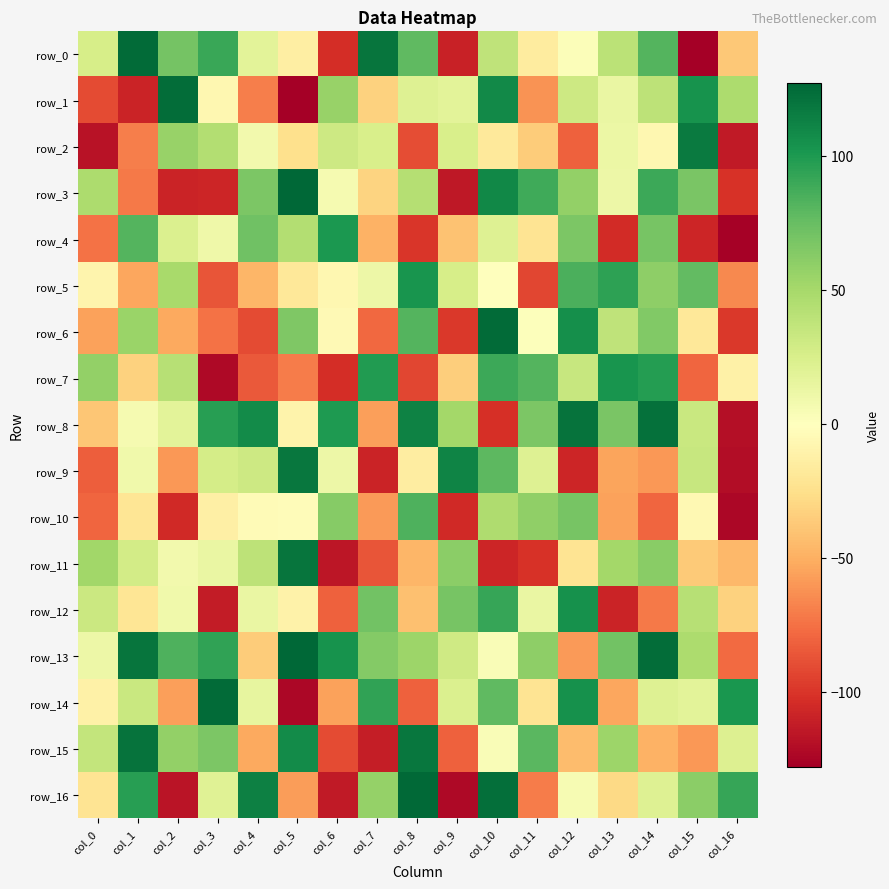

What is the difference between the highest and lowest values at col_13?

212